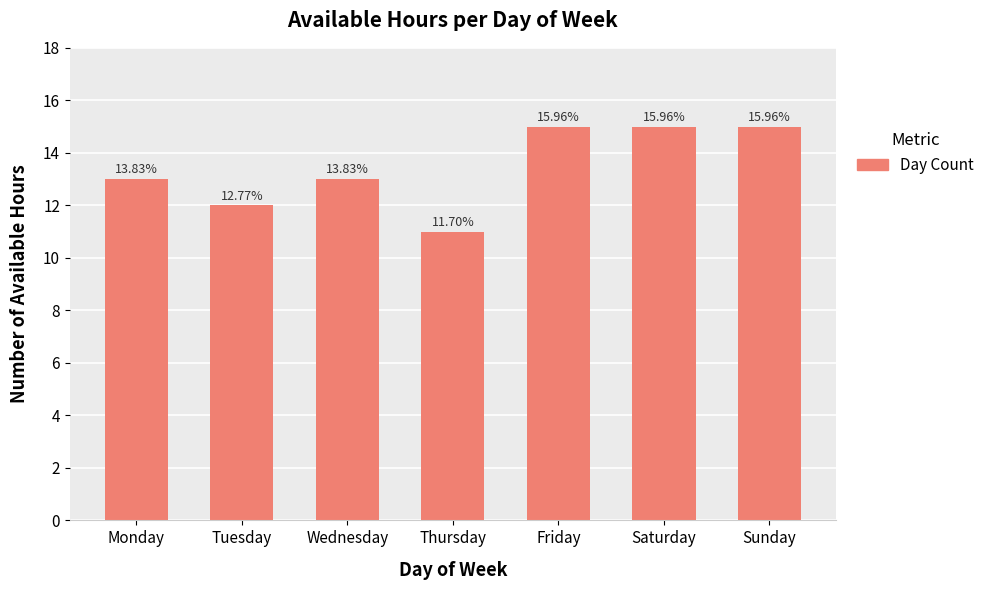

What is the change in value from Wednesday to Friday?

+2